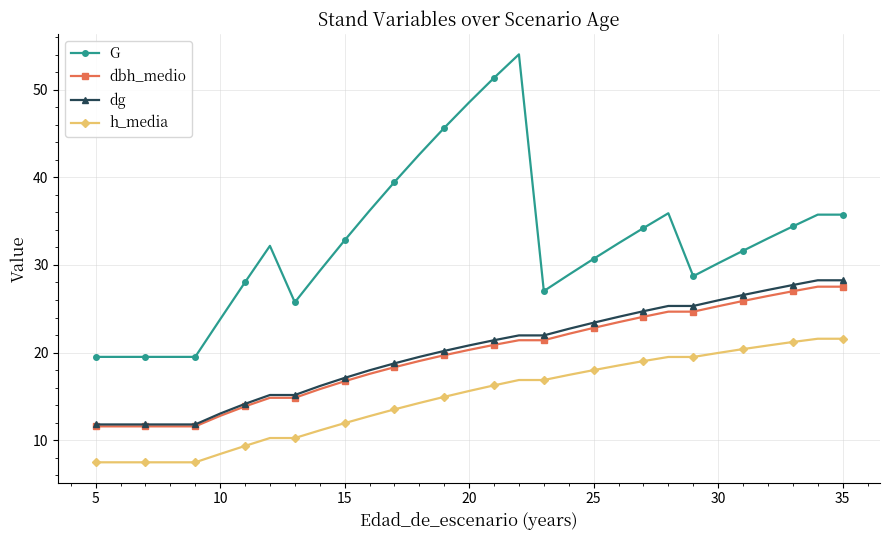

Which series has the widest spread of values?

G